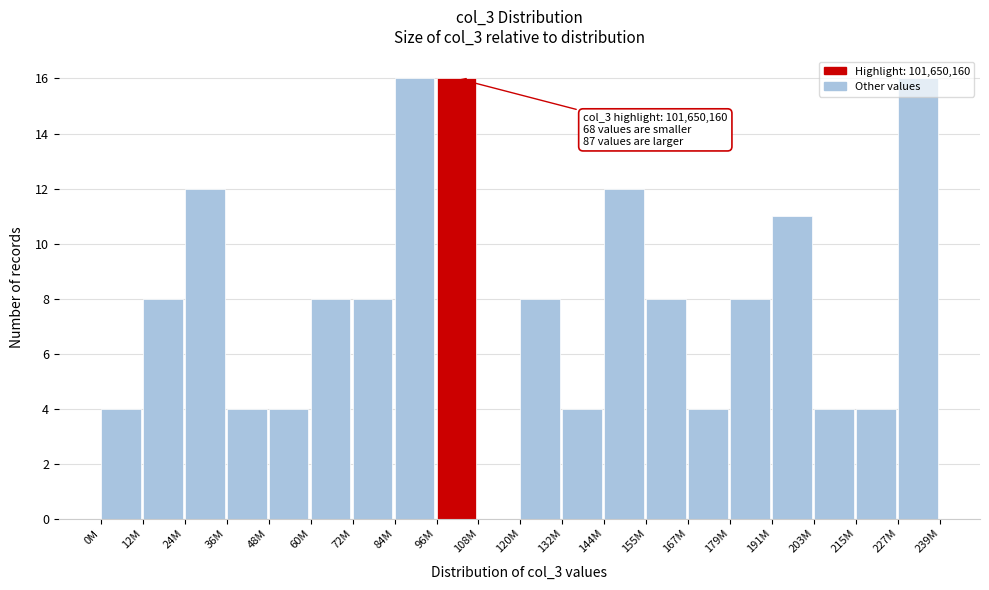

The value at 108M is 9. True or false?

False